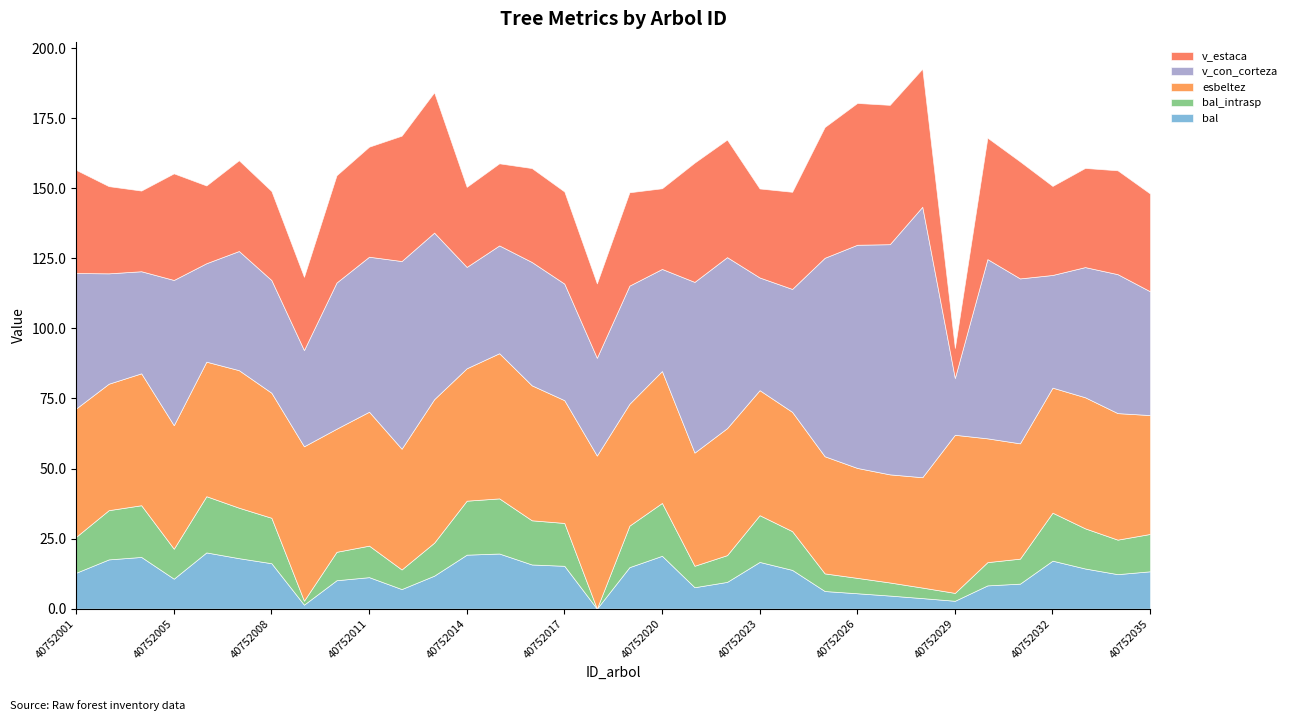

True or false: bal_intrasp and esbeltez cross at least once.

False